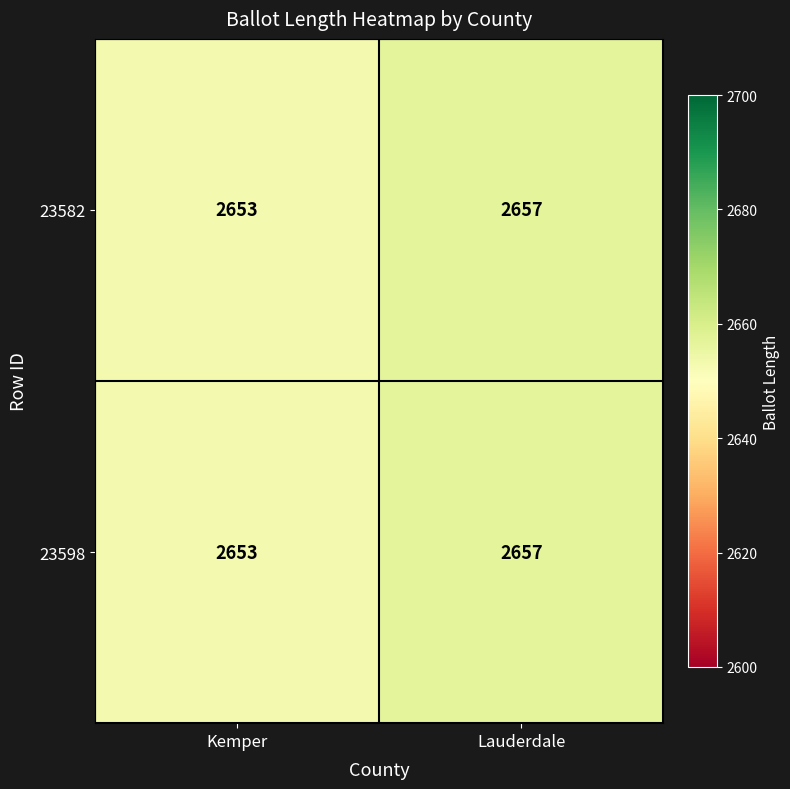

What is the sum of all 23582 values?

5310